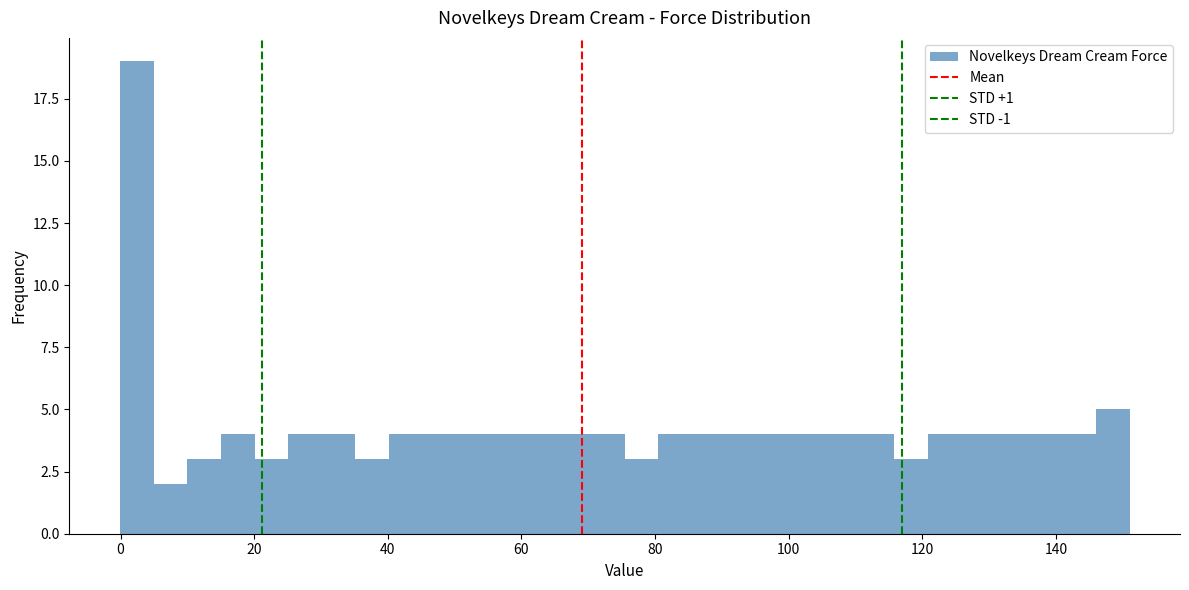

Around what value on the x-axis is the tallest bar? Give the approximate position of its centre, as read against the axis.

2